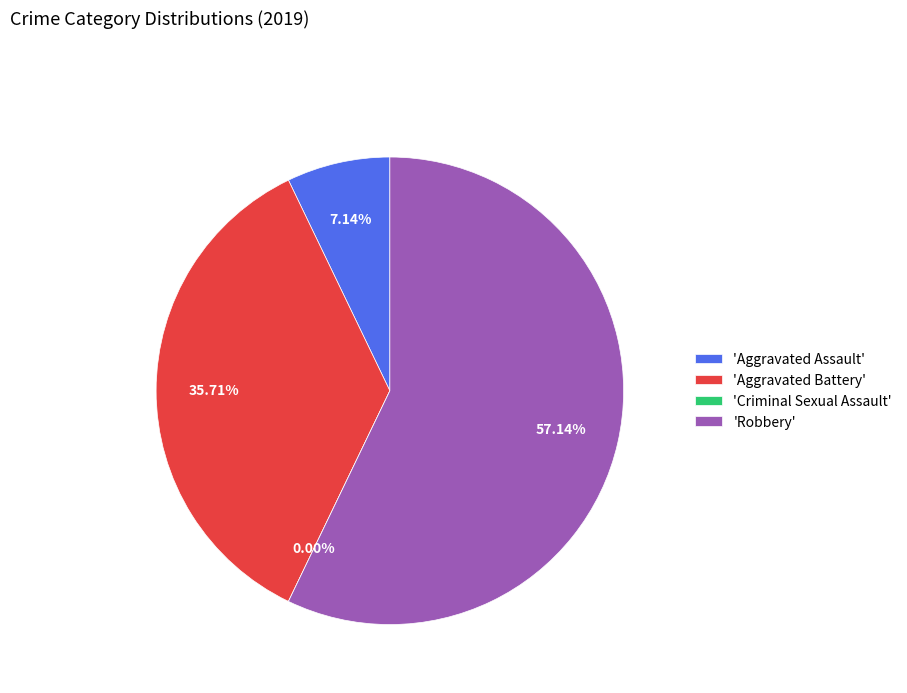

Does Total represent more than half of the total?

No